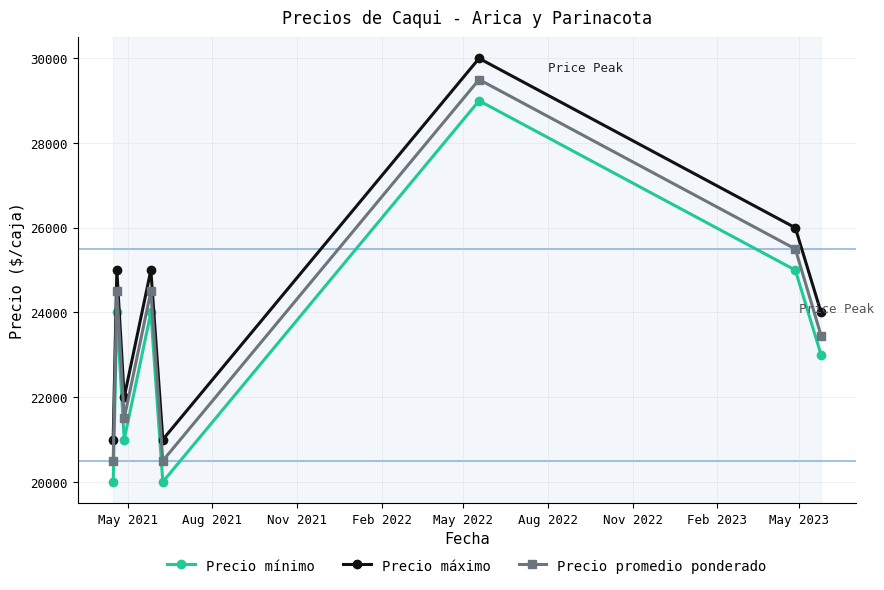

True or false: Precio máximo and Precio promedio ponderado cross at least once.

False